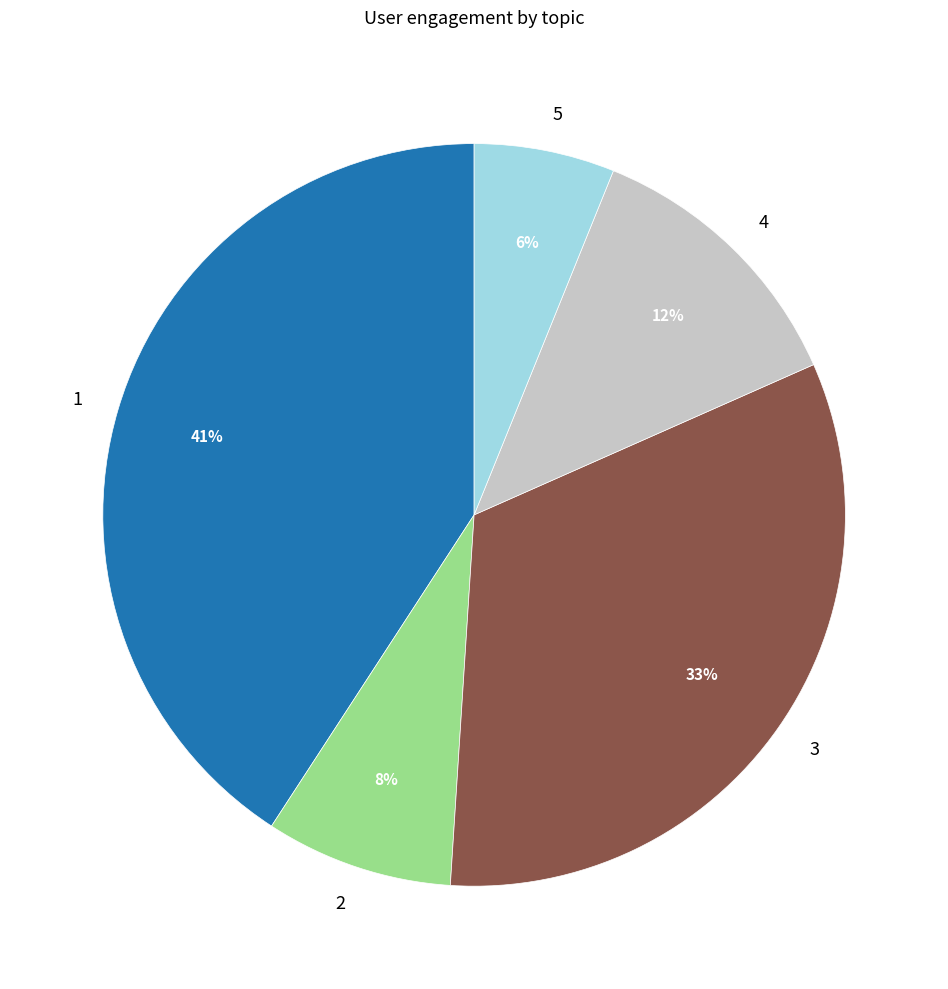

What percentage is the 1 slice, to the nearest percent?

41%